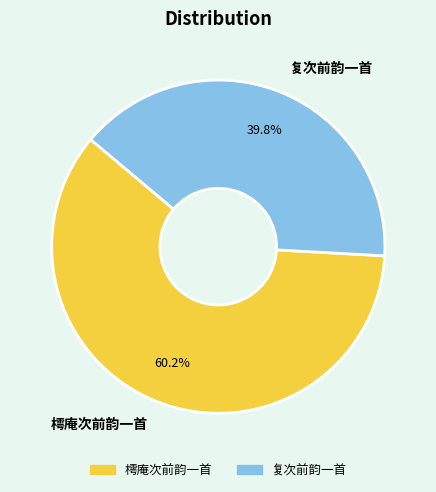

What percentage is the 复次前韵一首 slice, to the nearest percent?

40%